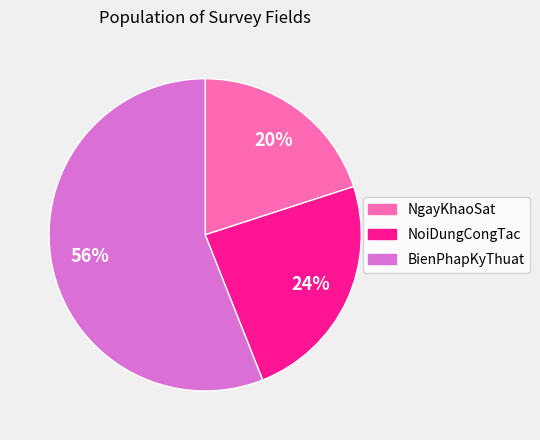

True or false: BienPhapKyThuat accounts for 71% of the total.

False